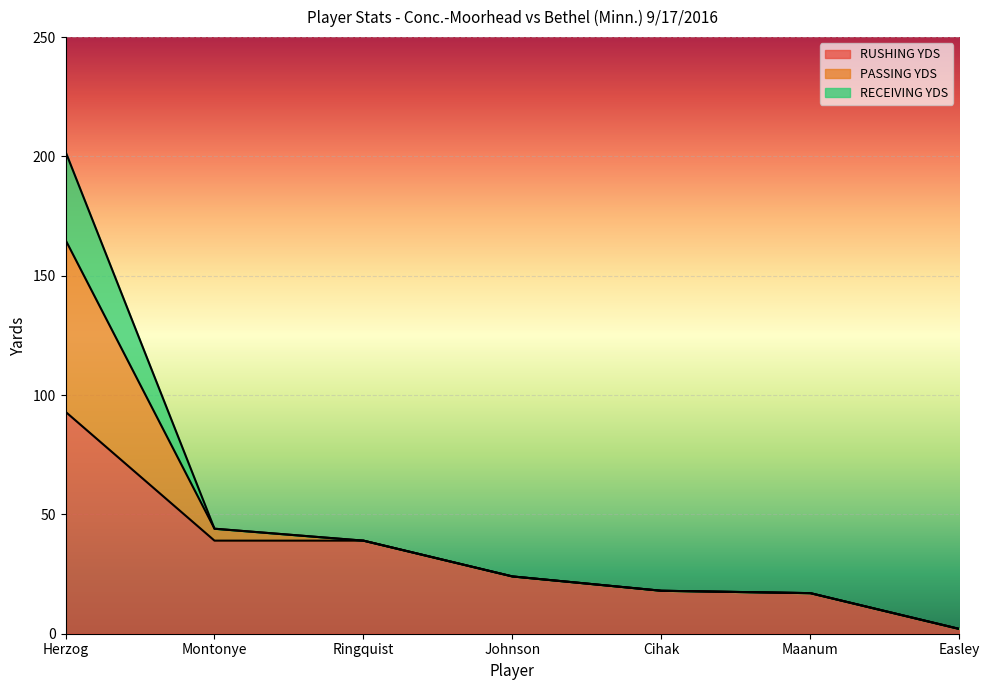

At which label is RUSHING YDS closest to 47?

Montonye